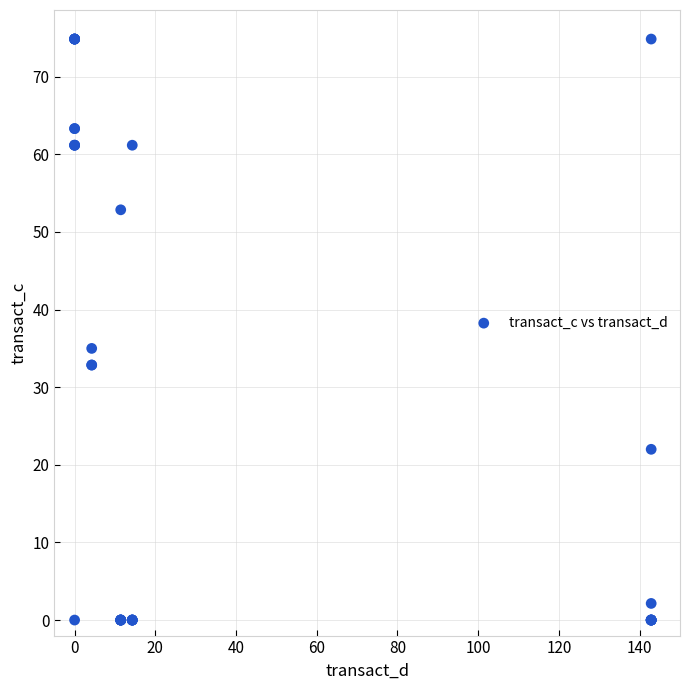

What Y value in the scatter plot is closest to 37?

35.0